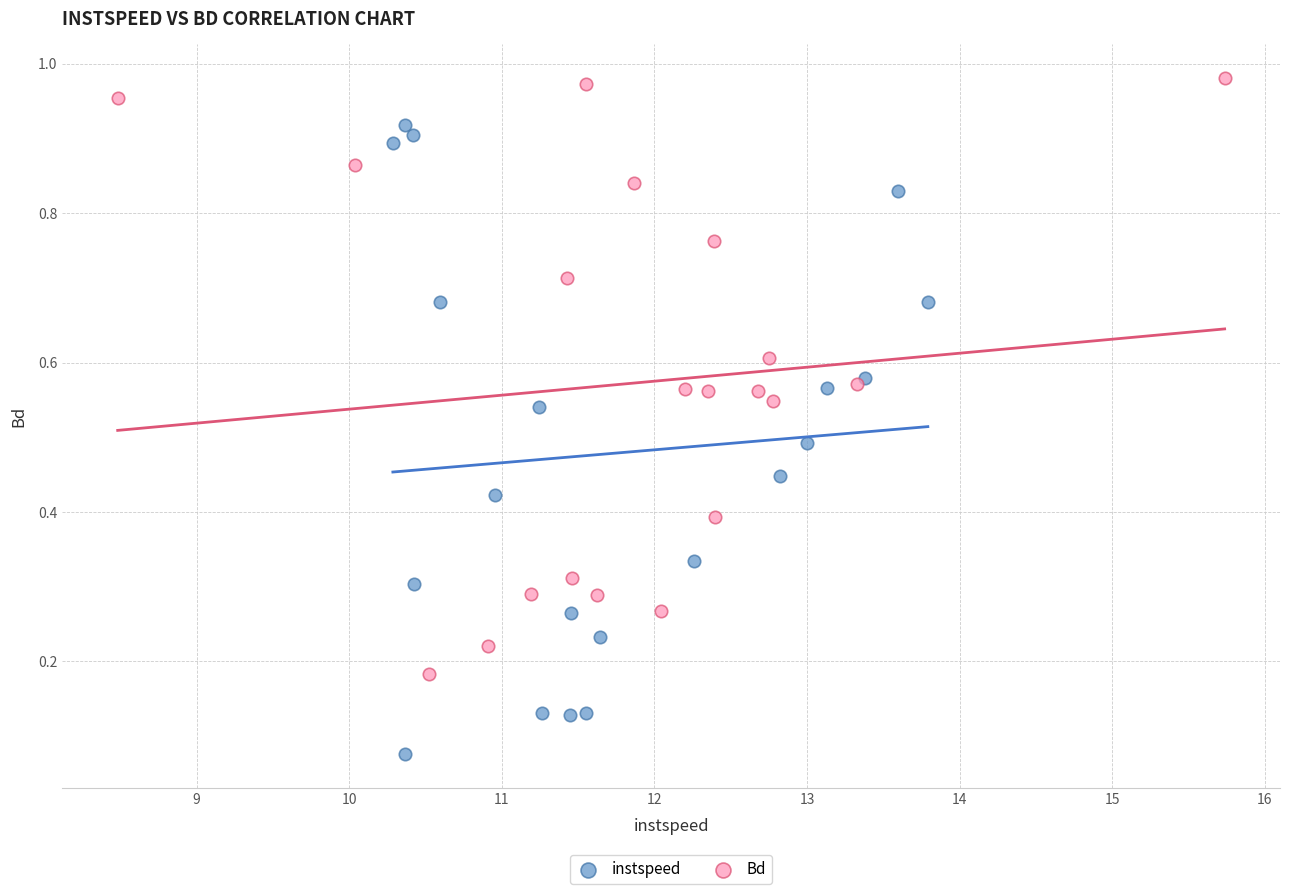

What are all the series names shown in the legend?

instspeed, Bd